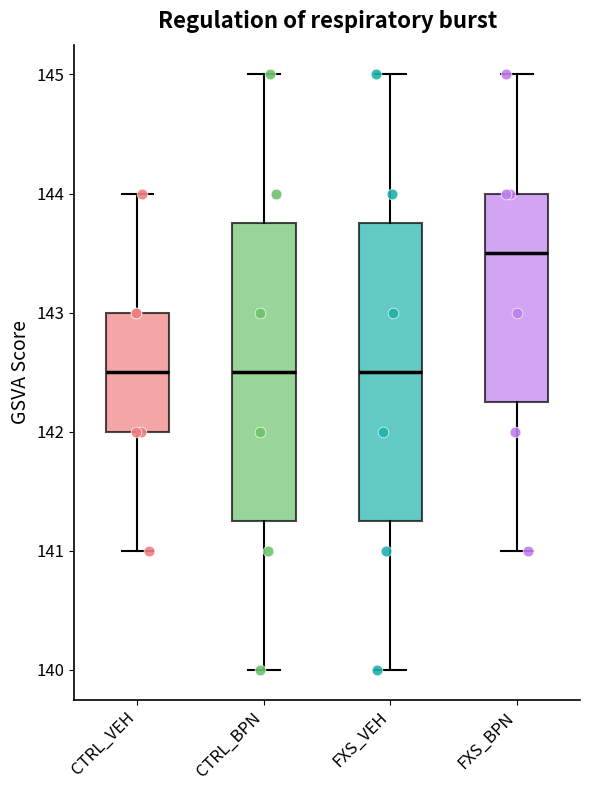

Reading left to right, read every box against the y-axis: the position of its median line, the range the box covers, and the ends of its whiskers. The values are not printed on the chart, so give them approximately, as read against the axis.

CTRL_VEH: median 142.5, box 142.0 to 143.0, whiskers 141.0 to 144.0
CTRL_BPN: median 142.5, box 141.3 to 143.8, whiskers 140.0 to 145.0
FXS_VEH: median 142.5, box 141.3 to 143.8, whiskers 140.0 to 145.0
FXS_BPN: median 143.5, box 142.3 to 144.0, whiskers 141.0 to 145.0